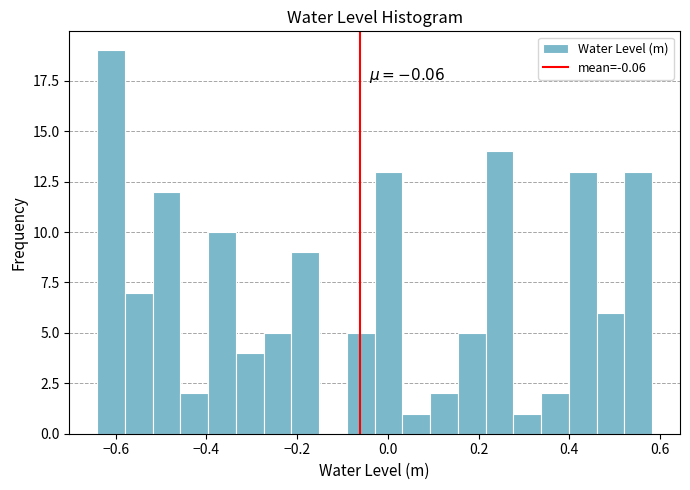

Read against the x-axis, roughly where is the centre of the tallest bar?

-0.62